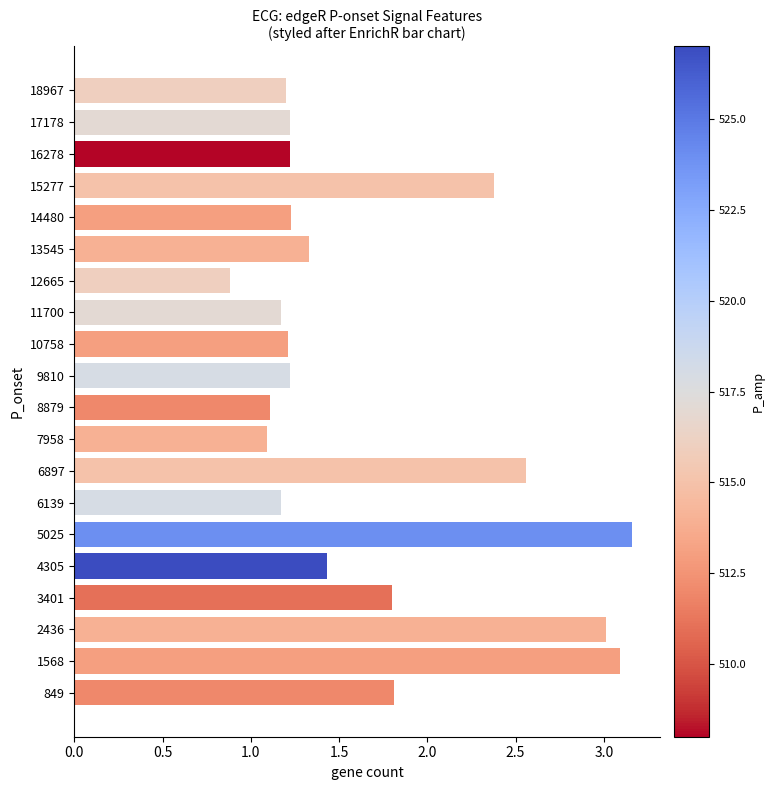

What is the sum of all values?

33.3